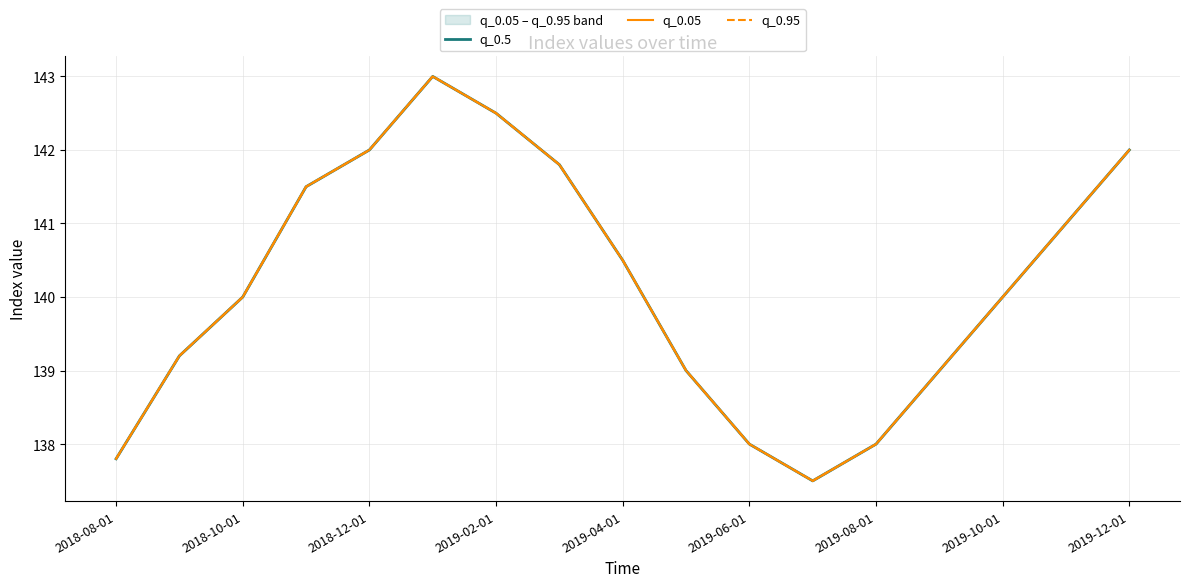

True or false: q_0.5 and q_0.05 cross at least once.

False